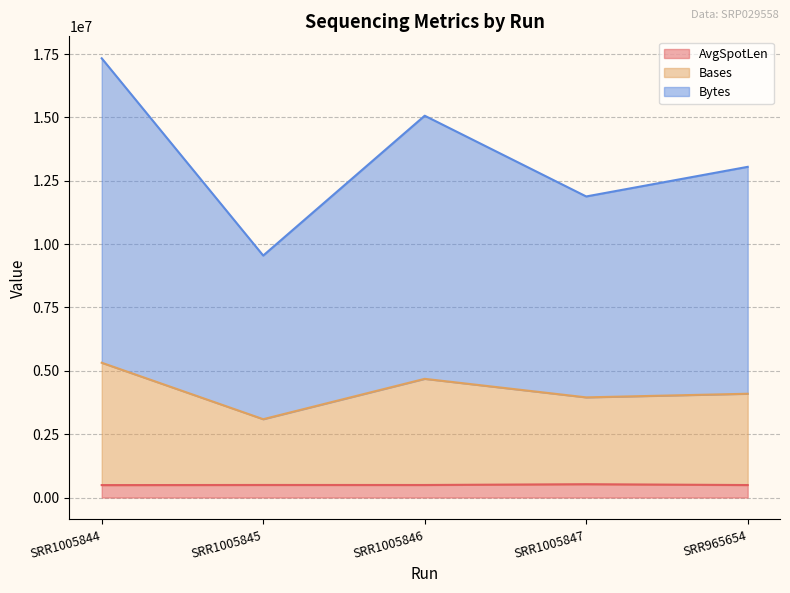

List the labels in order of Bases value, largest first.

SRR1005844, SRR1005846, SRR965654, SRR1005847, SRR1005845